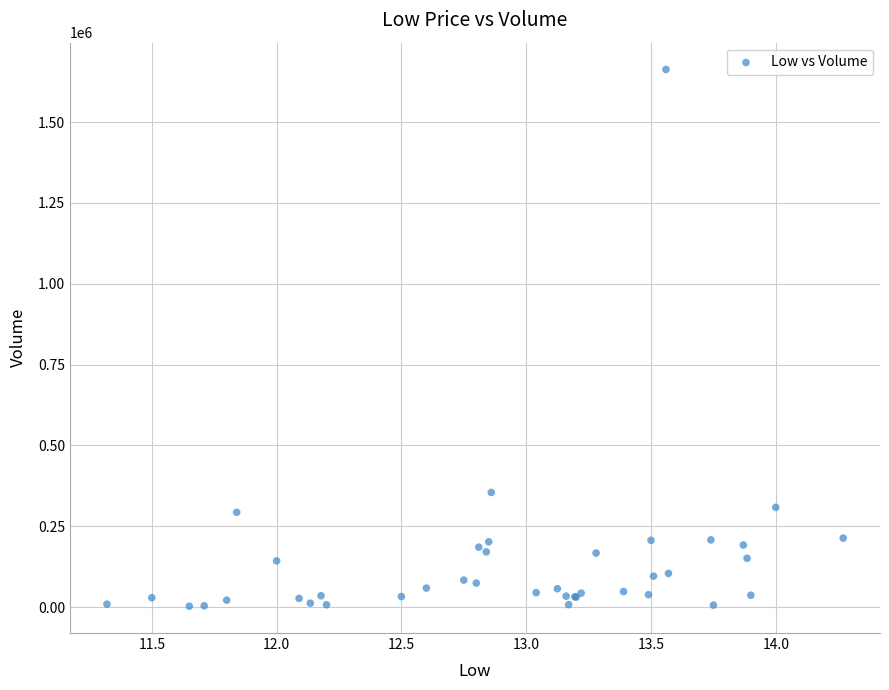

What Y value in the scatter plot is closest to 832750?

354600